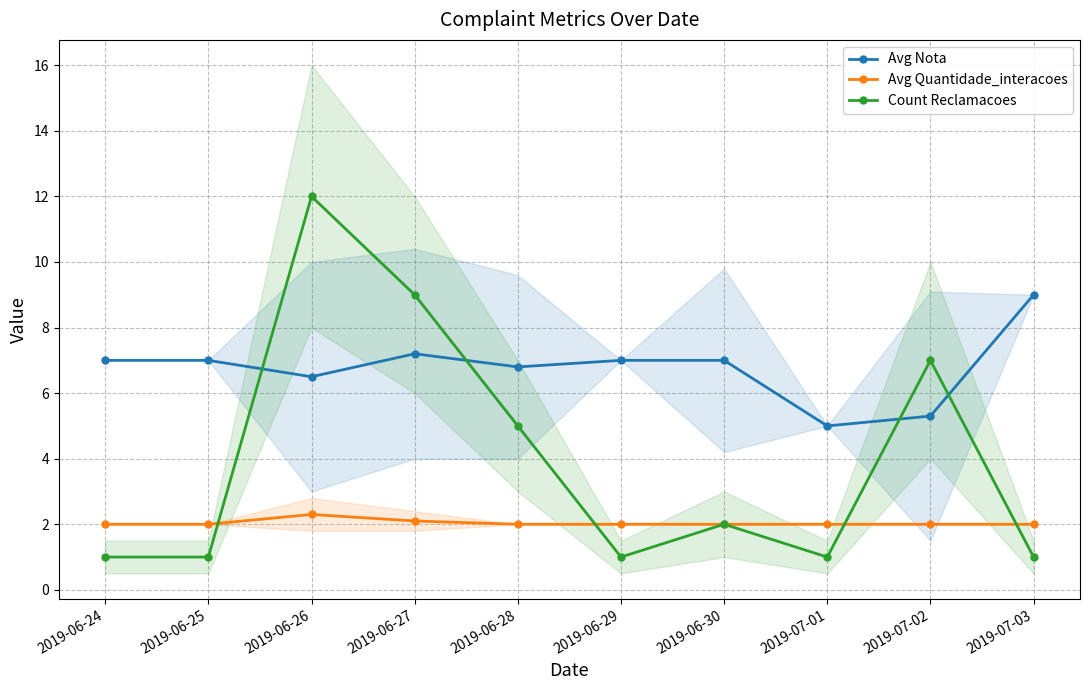

What is the sum of all Avg Nota values?

67.8